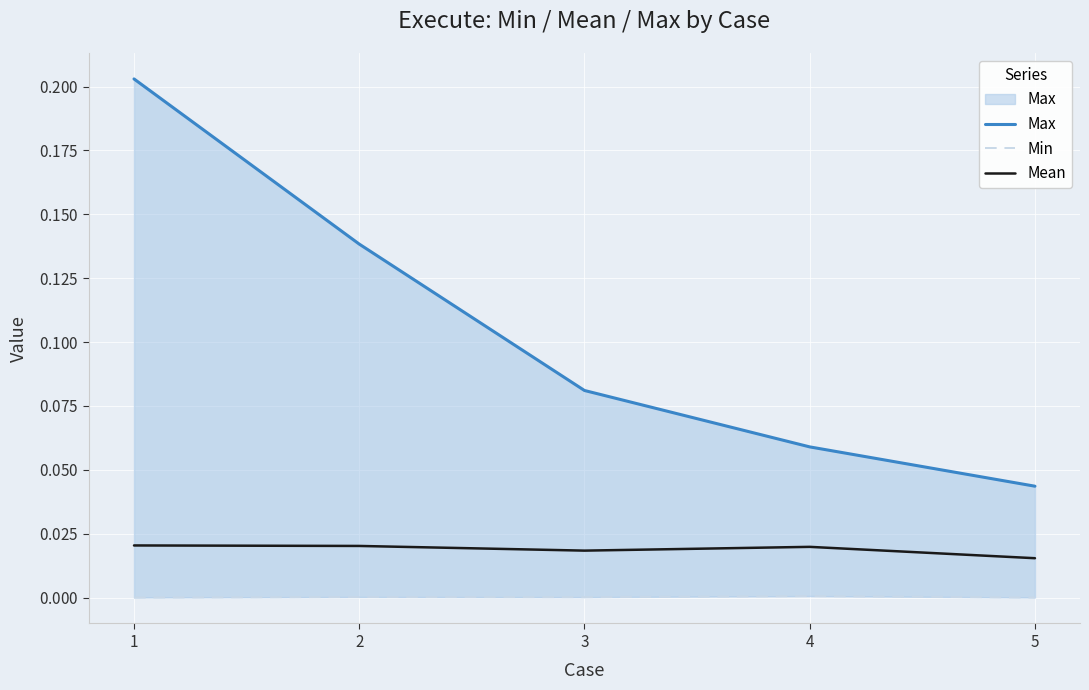

What value does the Max series have at 3?

0.1